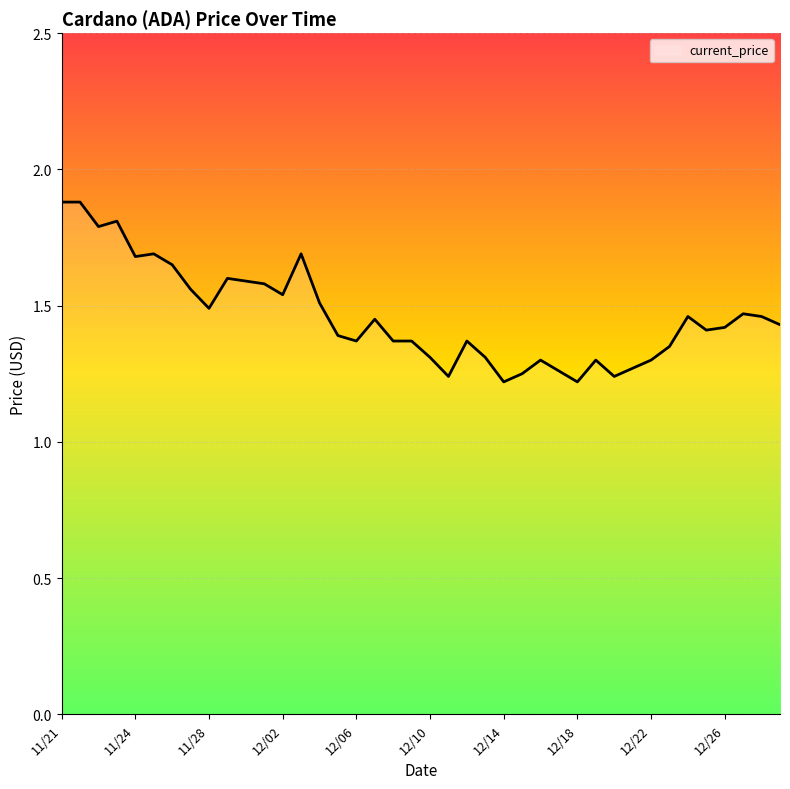

What is the value of the 8th point from the left?

1.6